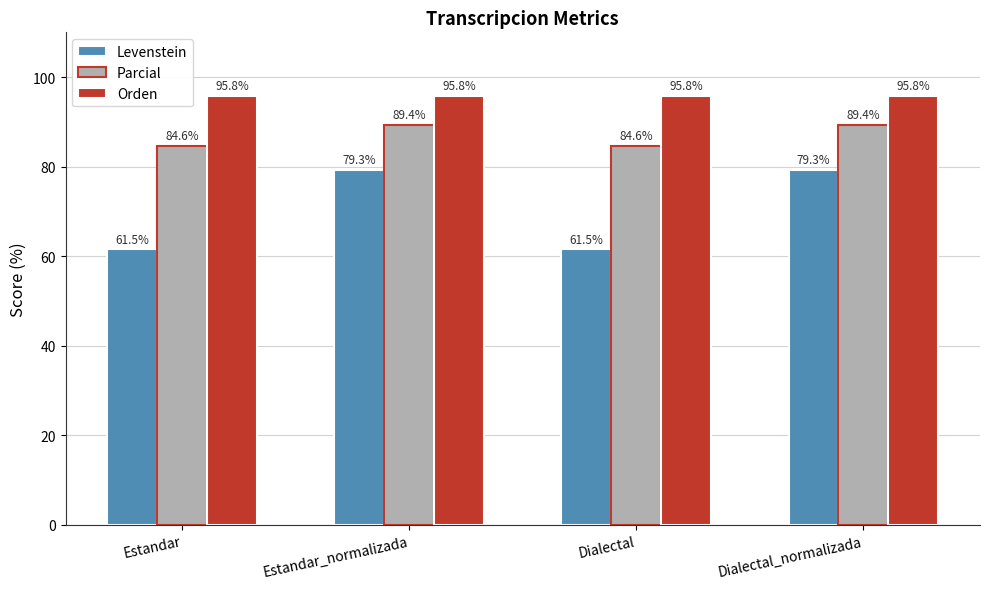

What position from the right is Estandar?

4